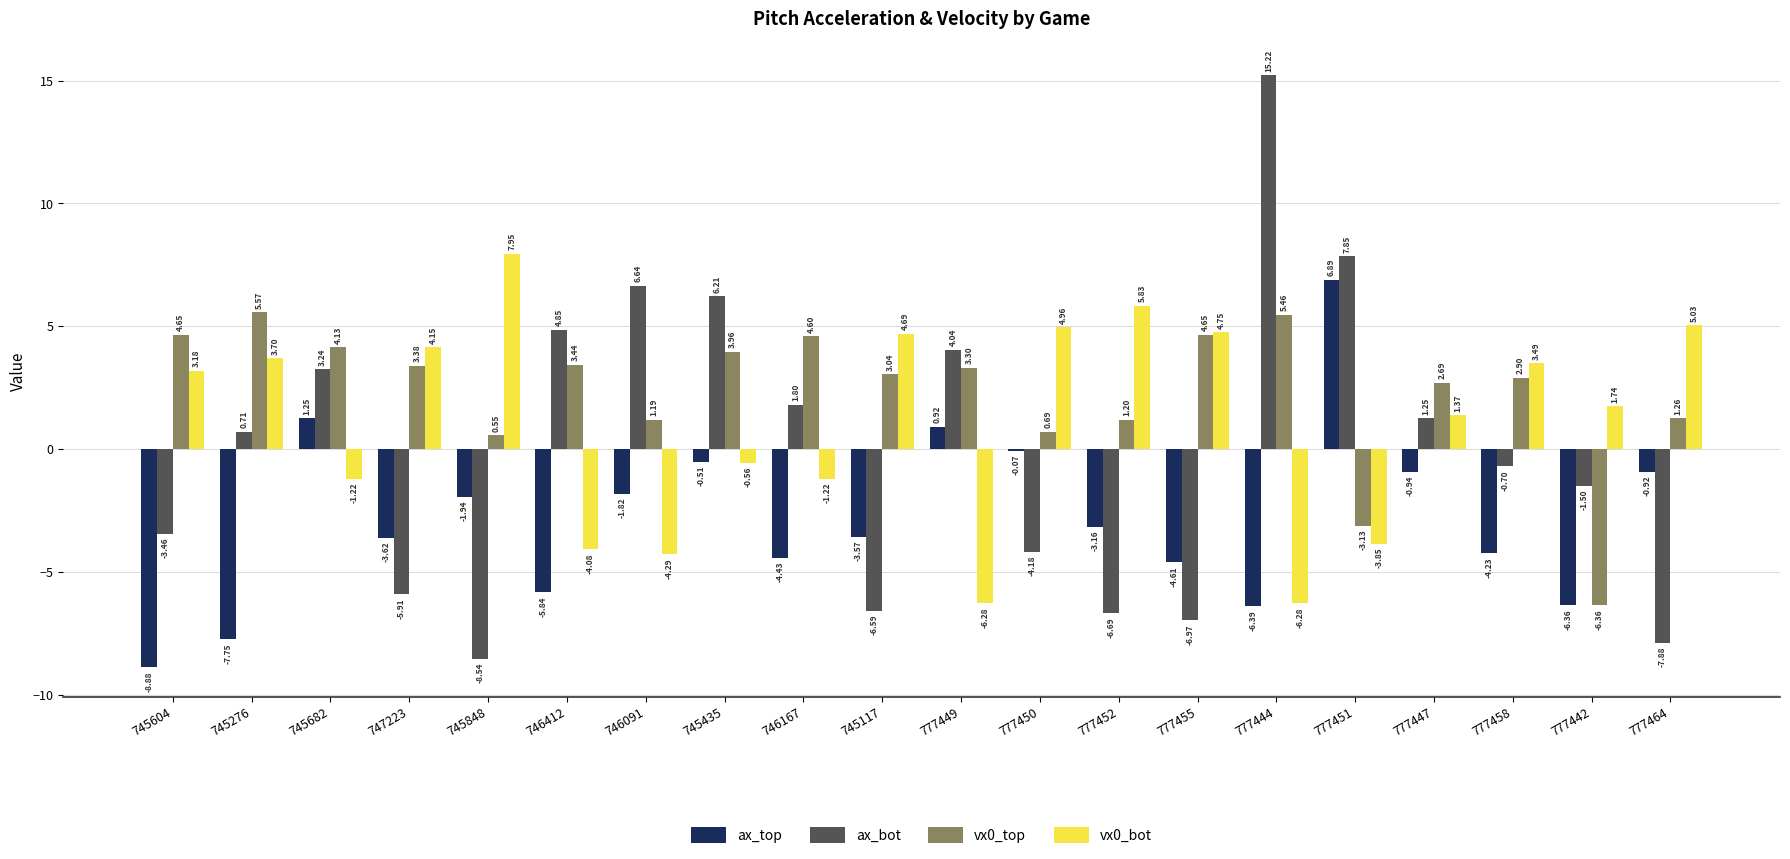

What is the sum of all vx0_top values?

47.2